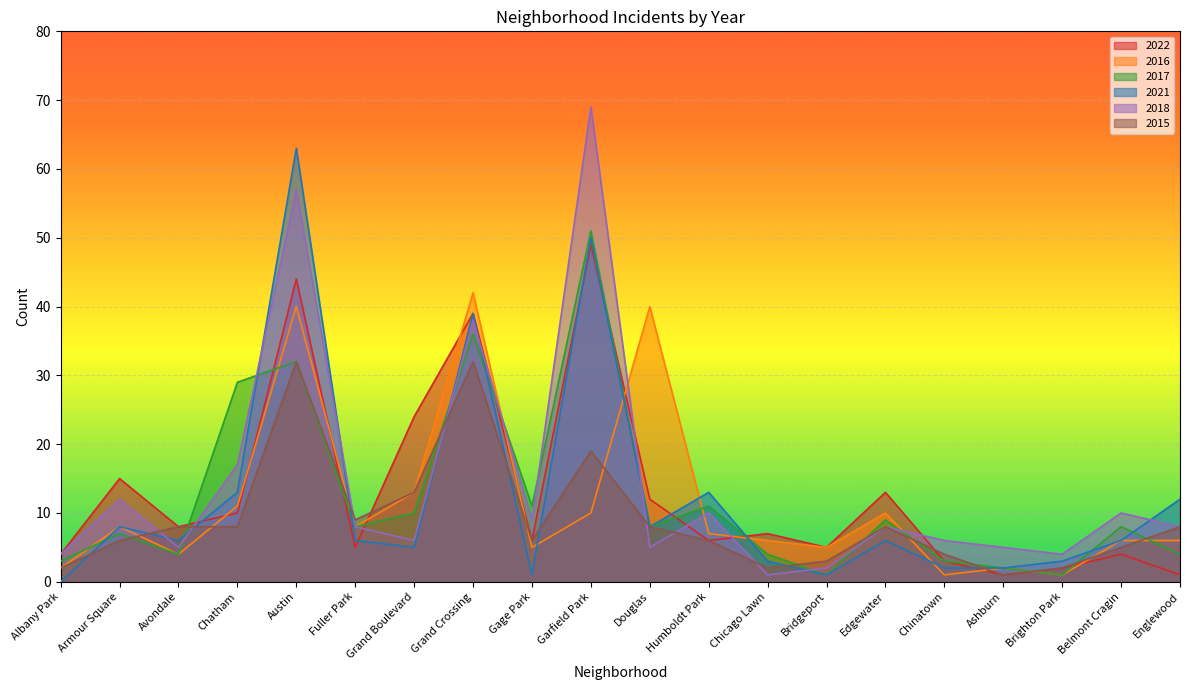

Rank the categories by 2021 value from highest to lowest.

Austin, Garfield Park, Grand Crossing, Chatham, Humboldt Park, Englewood, Armour Square, Douglas, Avondale, Fuller Park, Edgewater, Belmont Cragin, Grand Boulevard, Chicago Lawn, Brighton Park, Chinatown, Ashburn, Gage Park, Bridgeport, Albany Park